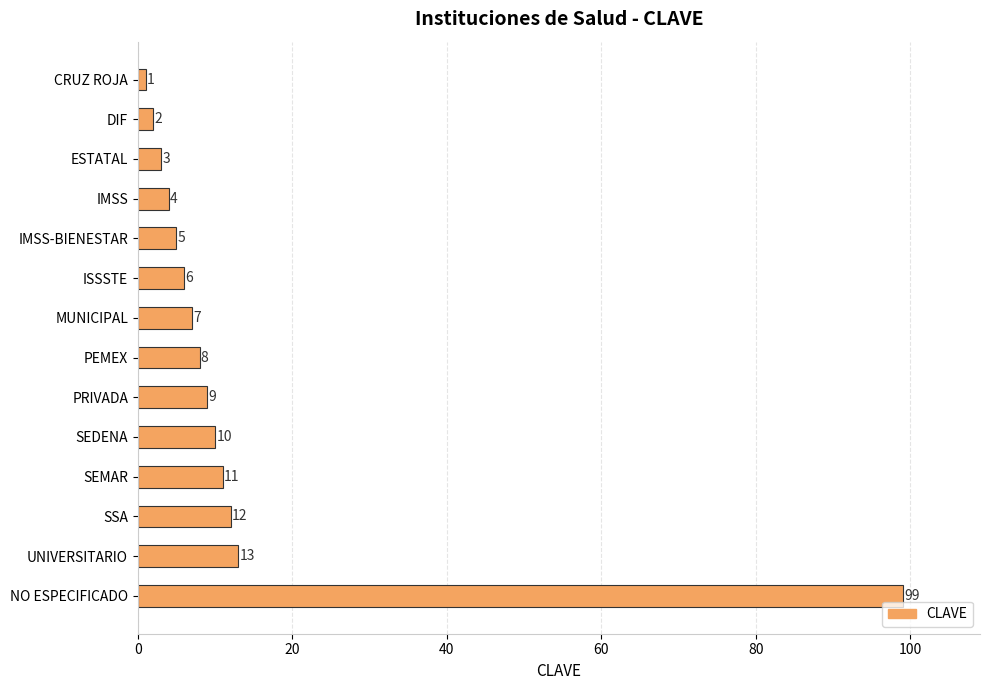

How many bars are there in total?

14